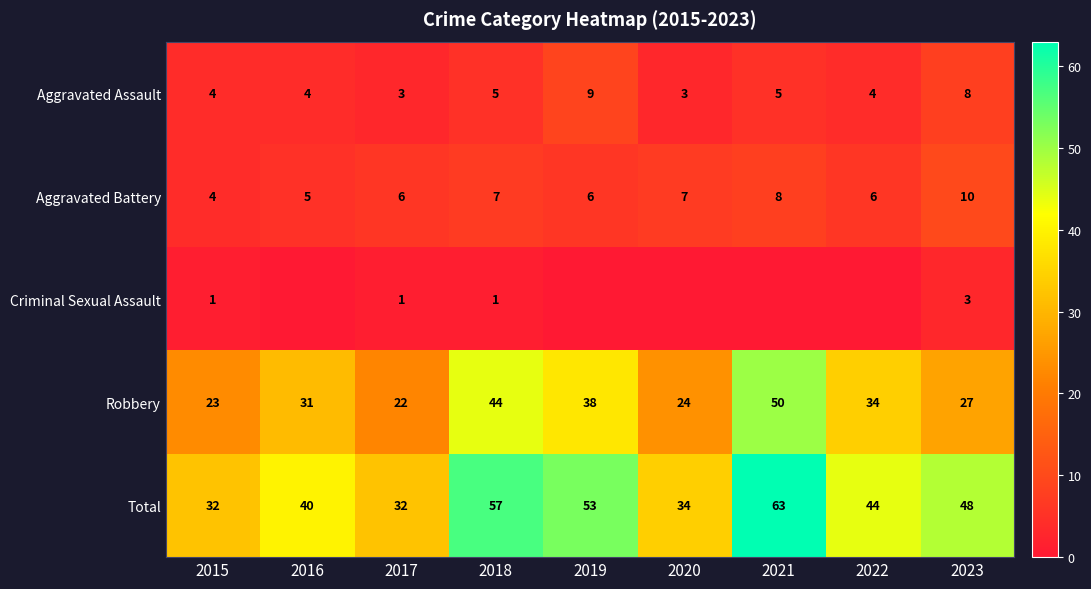

Between 2019 and 2015, which is larger?

2019